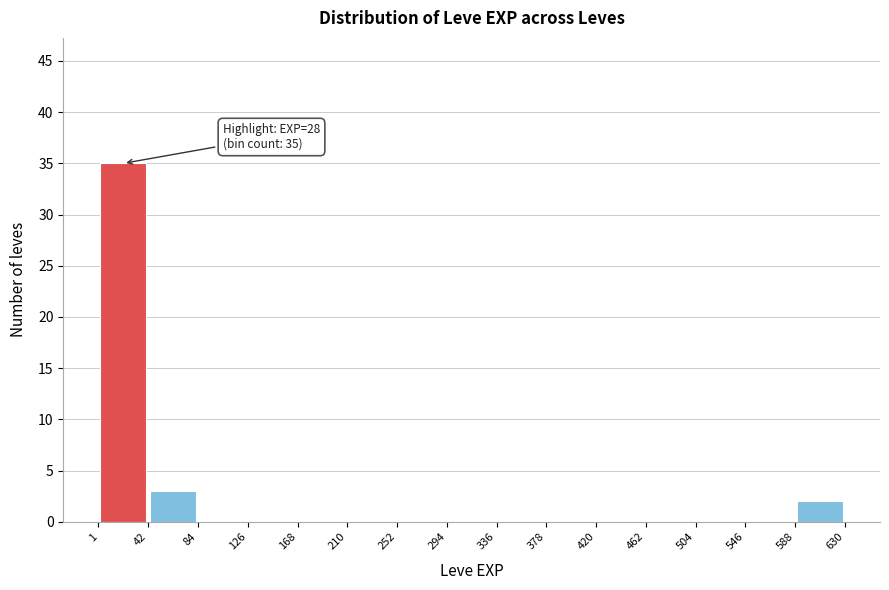

Over which range of the x-axis is the bar tallest?

1 to 42